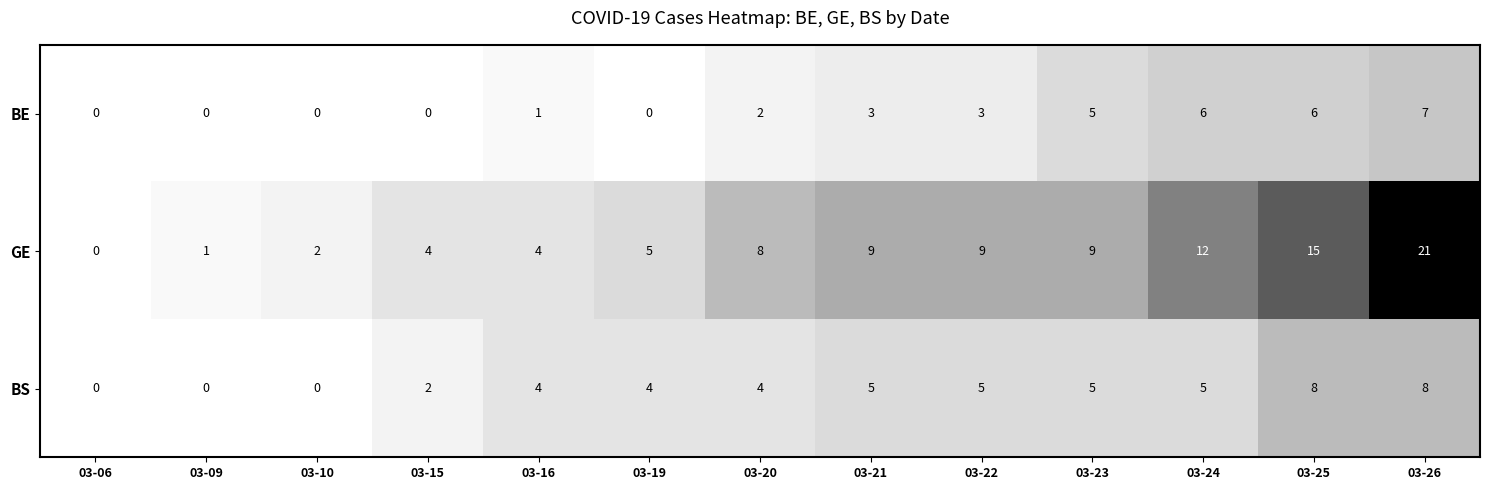

What is the total value across all series at 03-16?

9